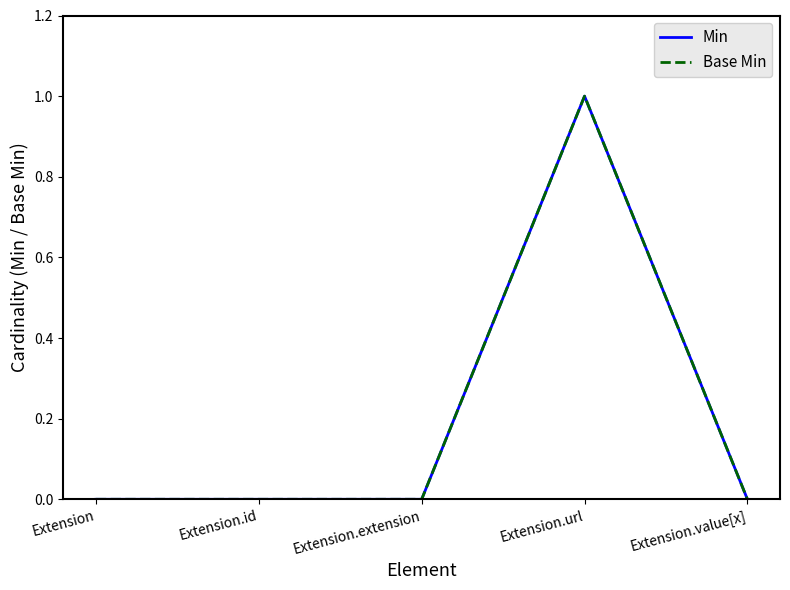

Does the chart display data point markers on the line(s)?

No